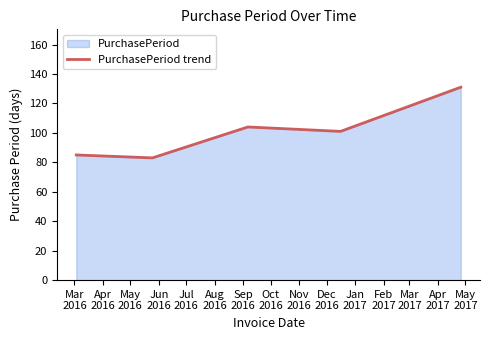

What is the smallest value displayed?

83